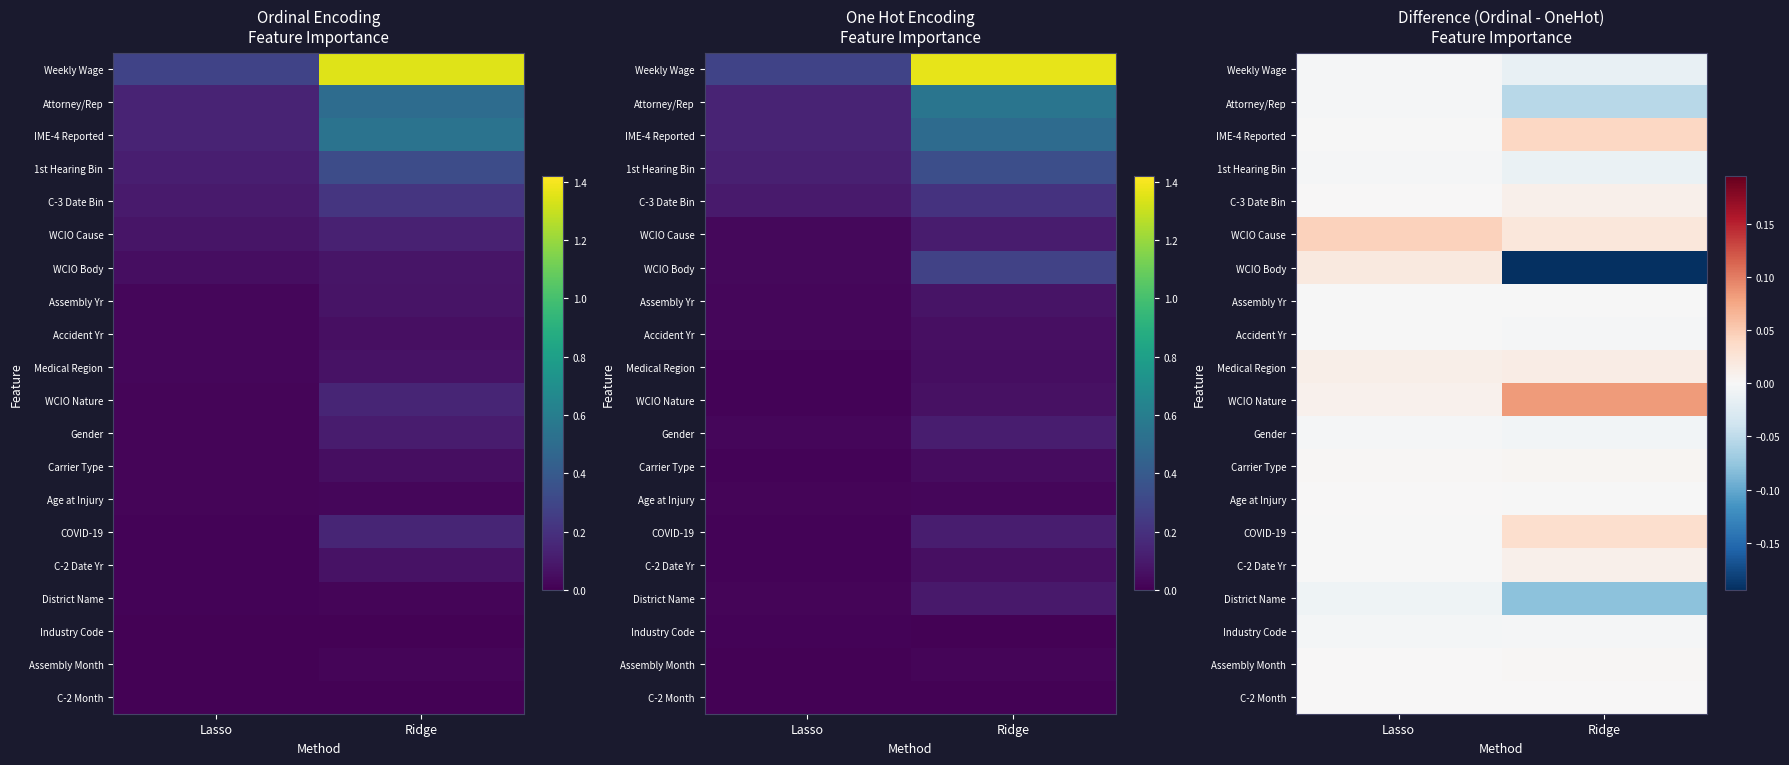

The value of COVID-19 at Lasso is -0.0. True or false?

False